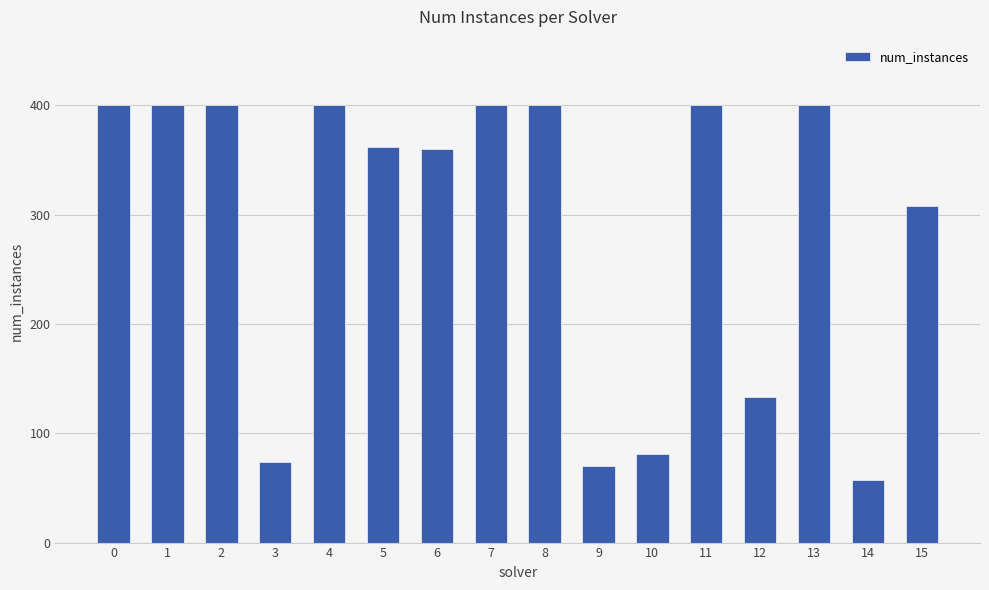

What is the maximum value shown in the chart?

400